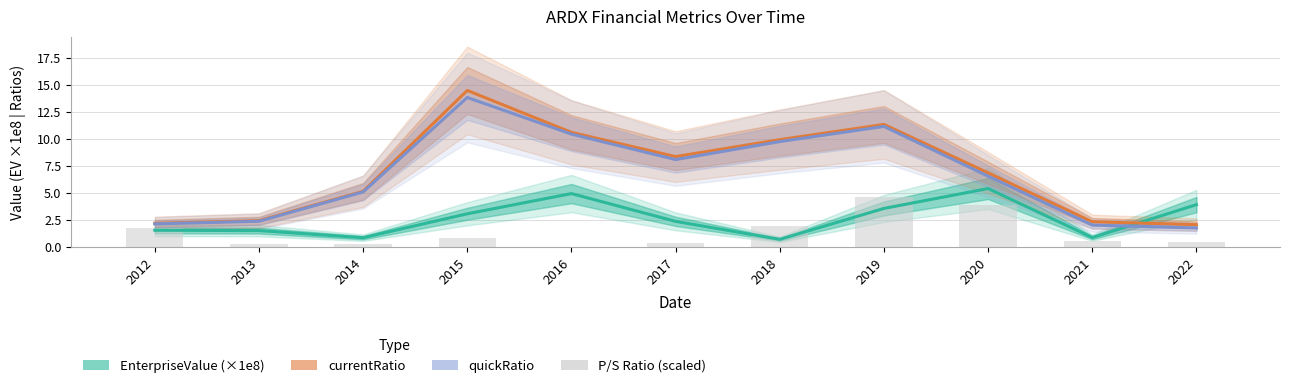

How many values in the EnterpriseValue (×1e8) series exceed 2?

6